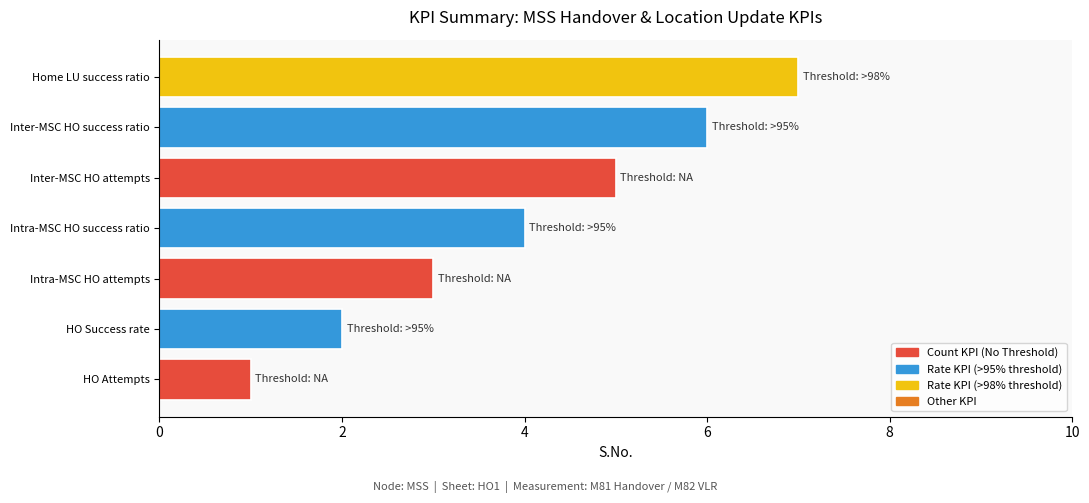

How many categories are shown in the chart?

7